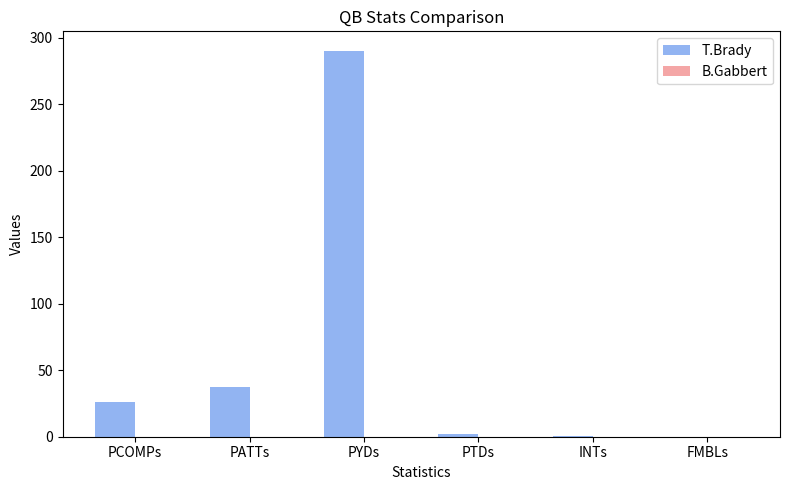

At which category does the chart reach its peak across all series?

PYDs